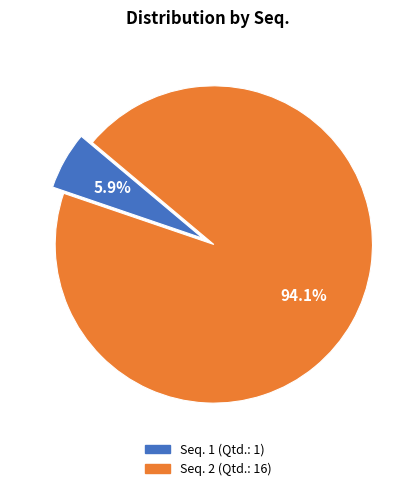

To the nearest percent, what is the average slice percentage?

50%